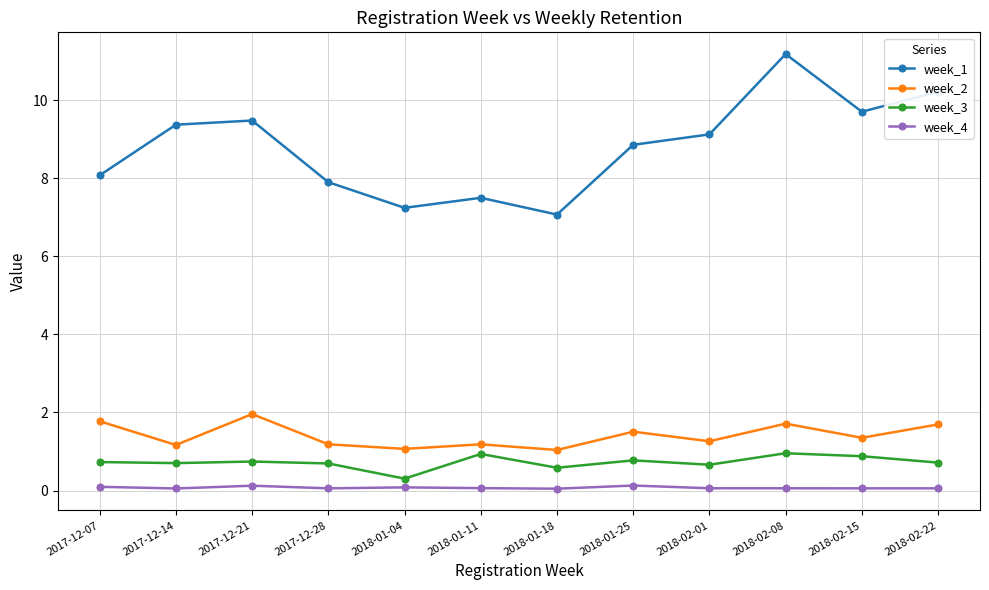

Does the chart display data point markers on the line(s)?

Yes